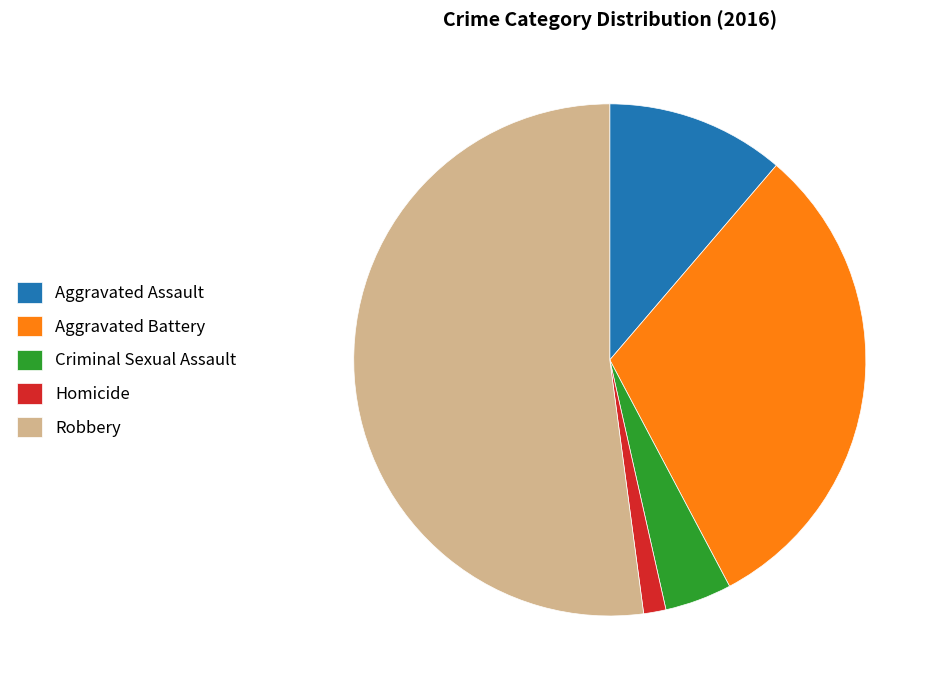

Between Criminal Sexual Assault and Robbery, which is larger?

Robbery